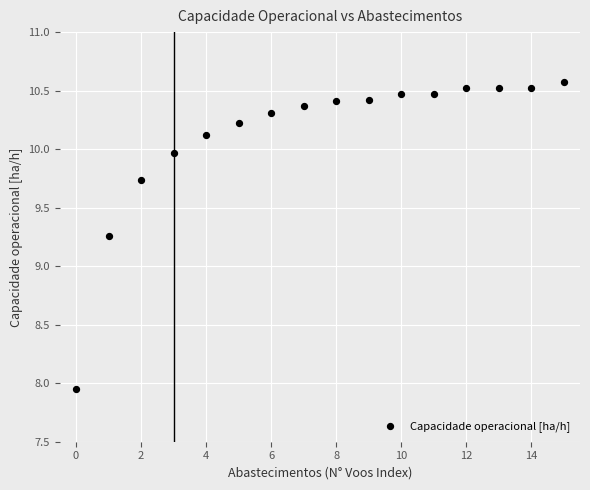

What is the range of Y values (max minus min)?

2.6